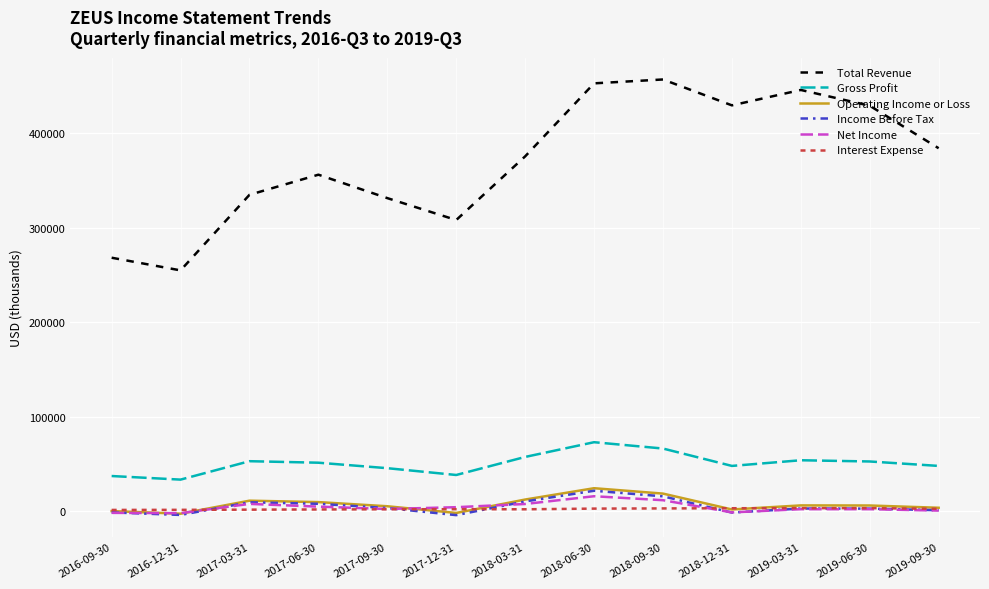

Where does the Operating Income or Loss series first go above 6000?

2017-03-31